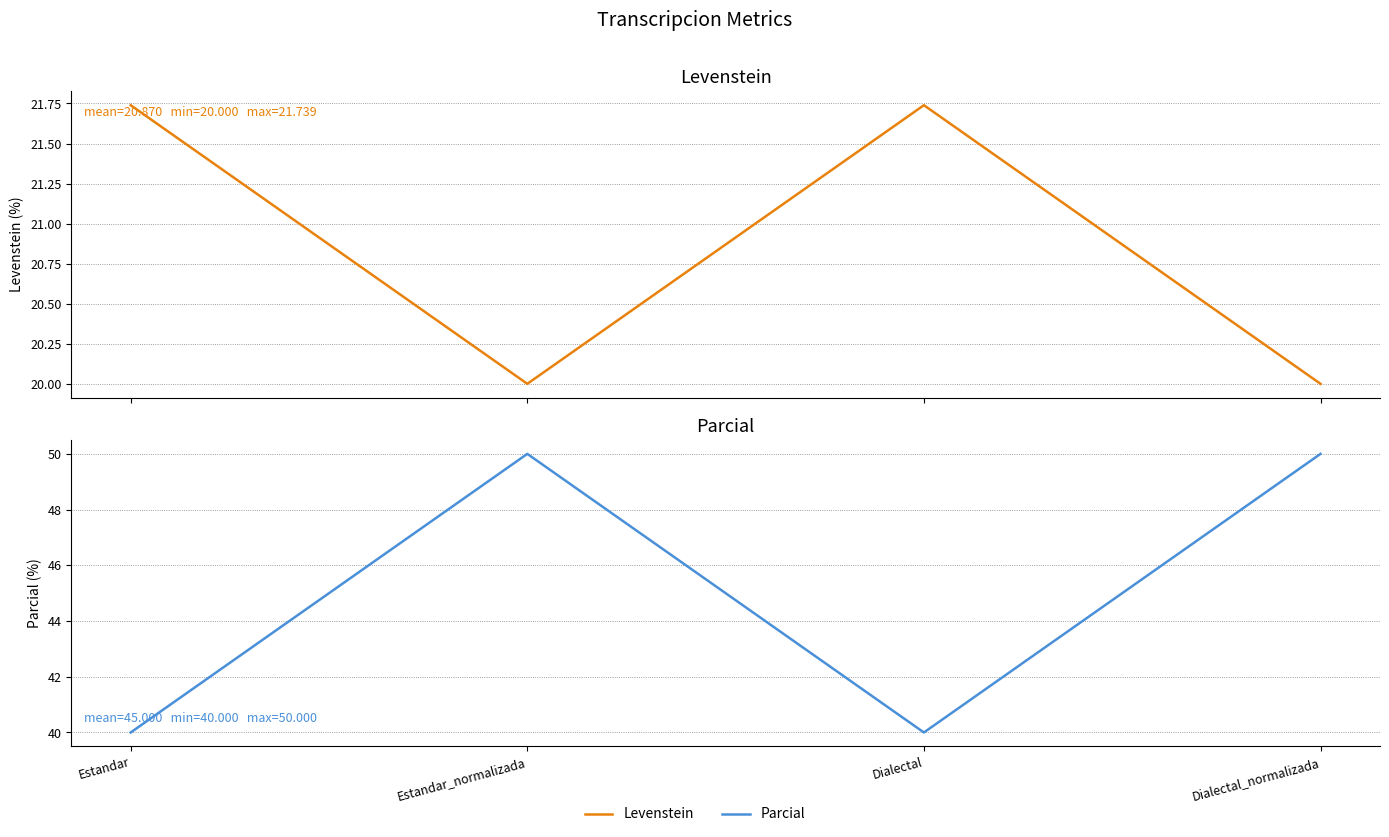

At Estandar_normalizada, list the series in order from largest to smallest.

Parcial, Levenstein